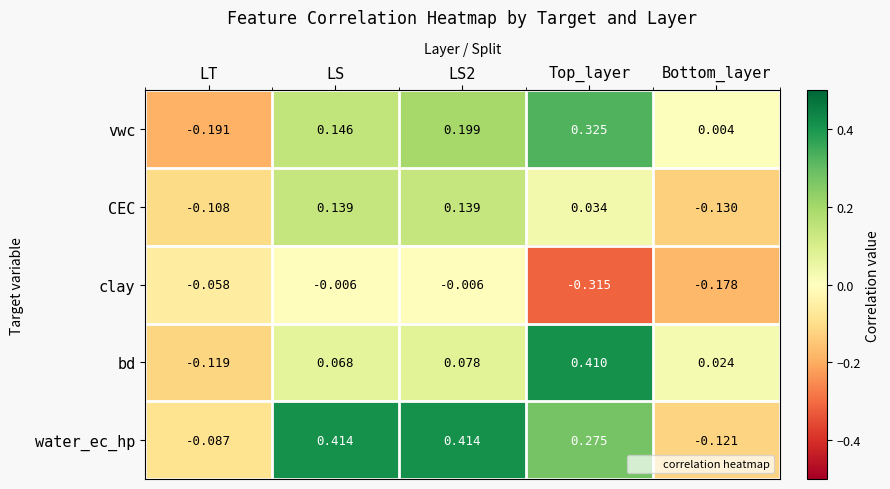

Which series has the largest range (max minus min)?

water_ec_hp